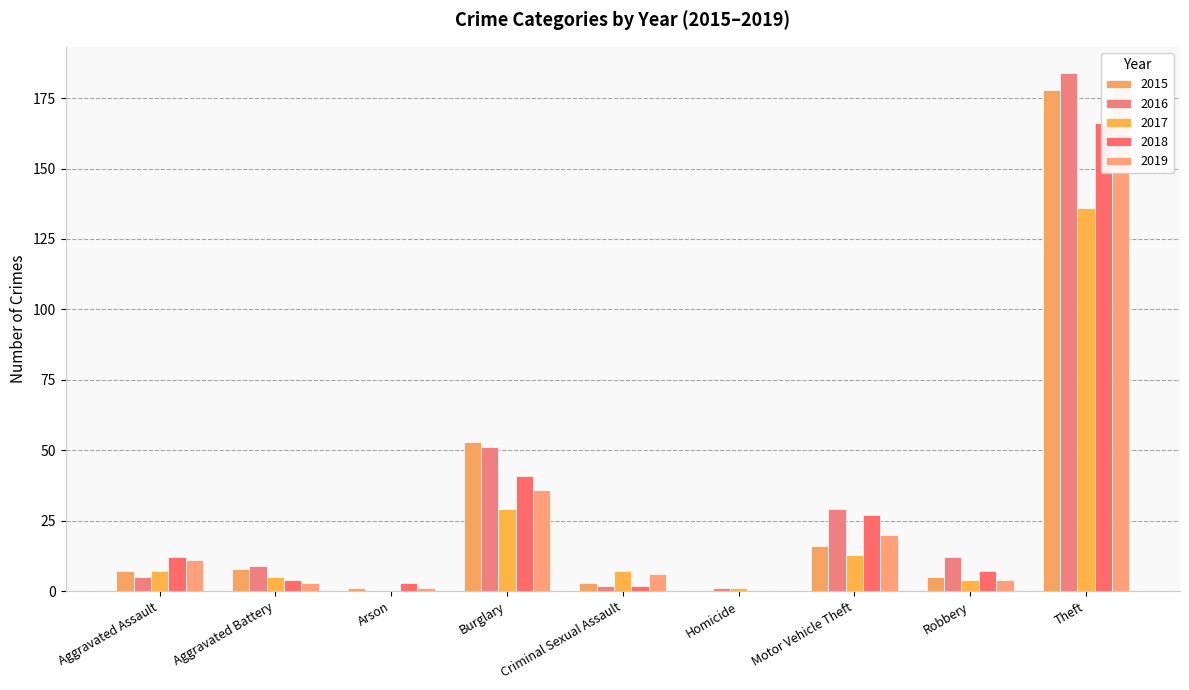

Between Arson and Aggravated Battery, which is larger?

Aggravated Battery